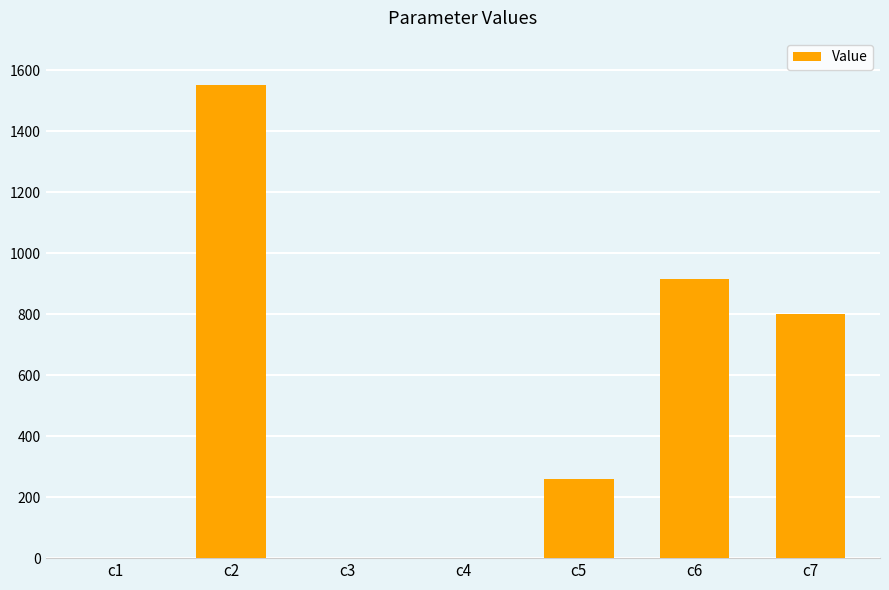

At which label is the value closest to 775?

c7